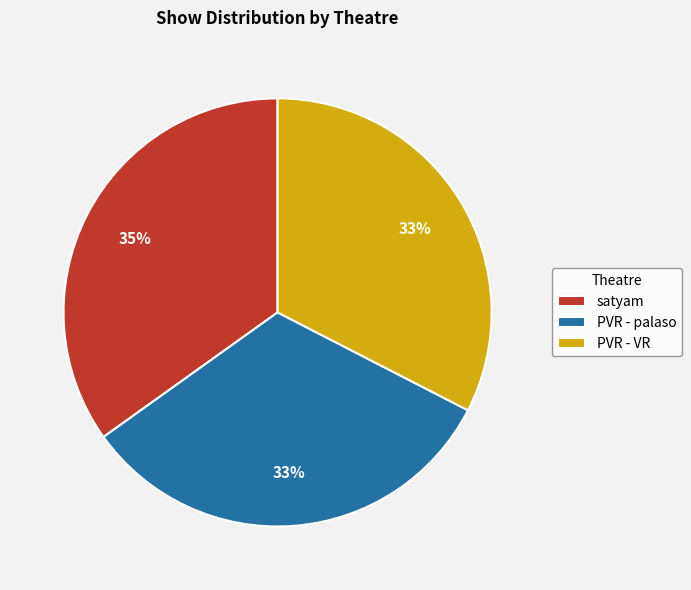

To the nearest percent, what portion does satyam represent?

35%